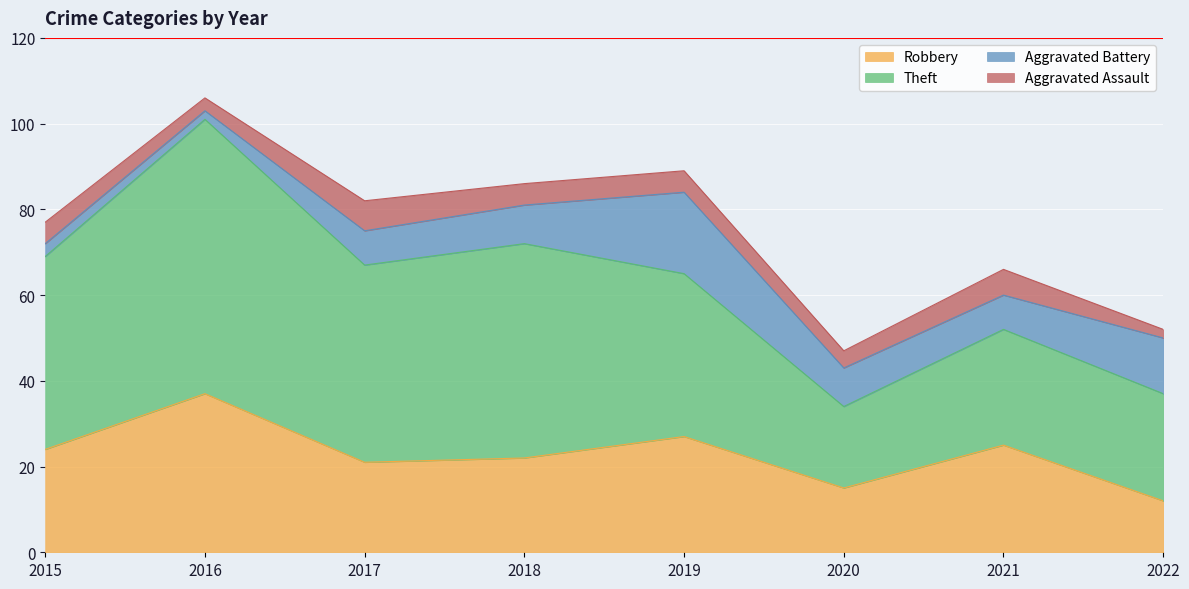

Count the Aggravated Assault values in the range 4 to 6.

5